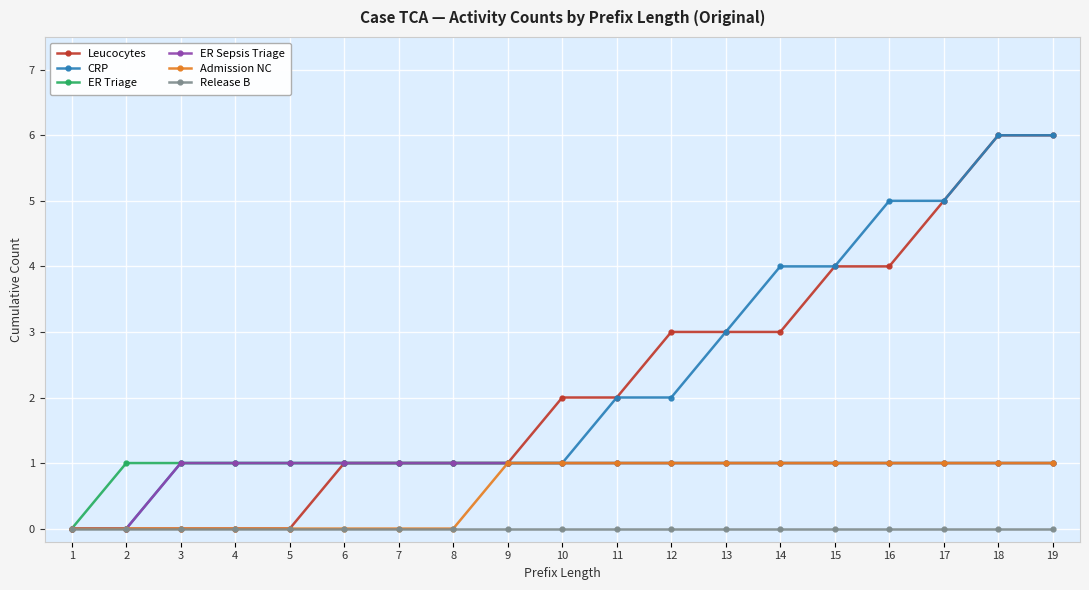

Reading right to left, list all the values displayed in this chart.

Leucocytes: 19=6	18=6	17=5	16=4	15=4	14=3	13=3	12=3	11=2	10=2	9=1	8=1	7=1	6=1	5=0	4=0	3=0	2=0	1=0
CRP: 19=6	18=6	17=5	16=5	15=4	14=4	13=3	12=2	11=2	10=1	9=1	8=1	7=1	6=1	5=1	4=1	3=1	2=0	1=0
ER Triage: 19=1	18=1	17=1	16=1	15=1	14=1	13=1	12=1	11=1	10=1	9=1	8=1	7=1	6=1	5=1	4=1	3=1	2=1	1=0
ER Sepsis Triage: 19=1	18=1	17=1	16=1	15=1	14=1	13=1	12=1	11=1	10=1	9=1	8=1	7=1	6=1	5=1	4=1	3=1	2=0	1=0
Admission NC: 19=1	18=1	17=1	16=1	15=1	14=1	13=1	12=1	11=1	10=1	9=1	8=0	7=0	6=0	5=0	4=0	3=0	2=0	1=0
Release B: 19=0	18=0	17=0	16=0	15=0	14=0	13=0	12=0	11=0	10=0	9=0	8=0	7=0	6=0	5=0	4=0	3=0	2=0	1=0